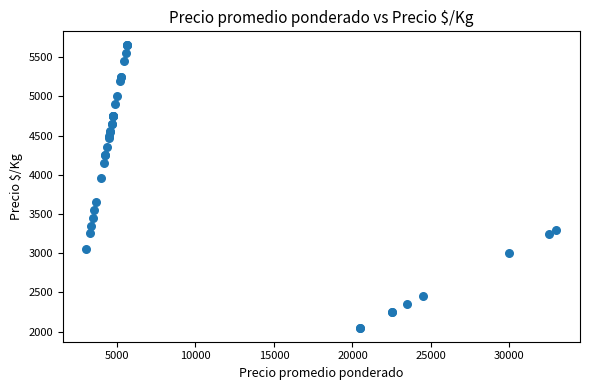

What Y value in the scatter plot is closest to 3850?

3956